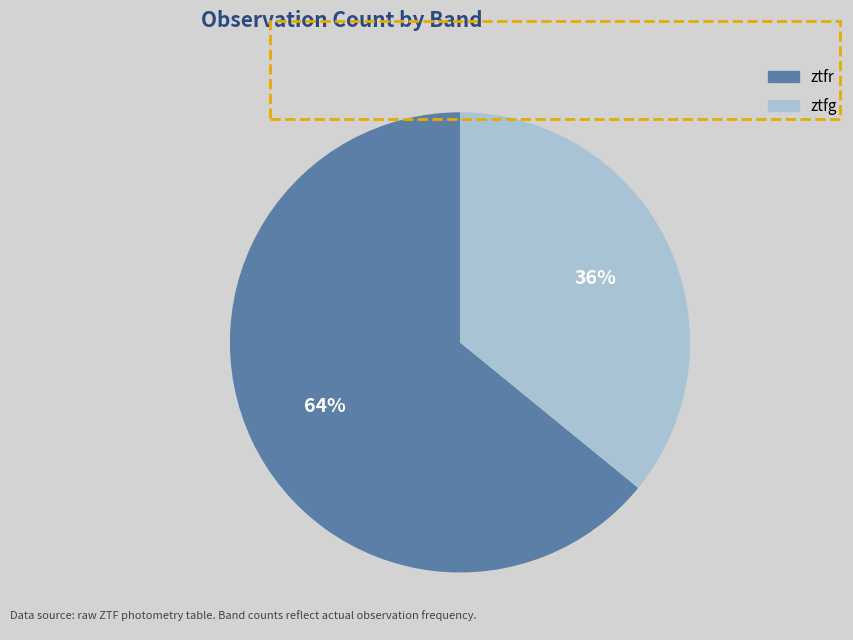

Rank the categories by value from highest to lowest.

ztfr, ztfg